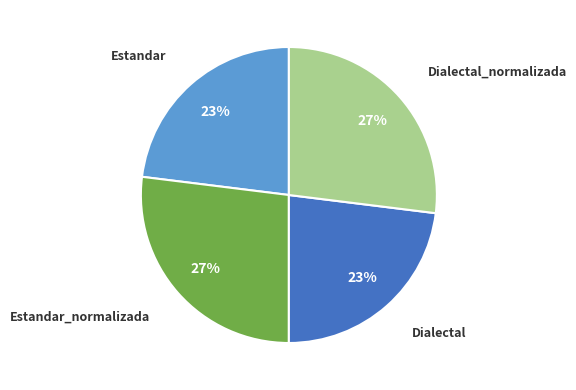

Combined, do Estandar and Dialectal account for over 50%?

No